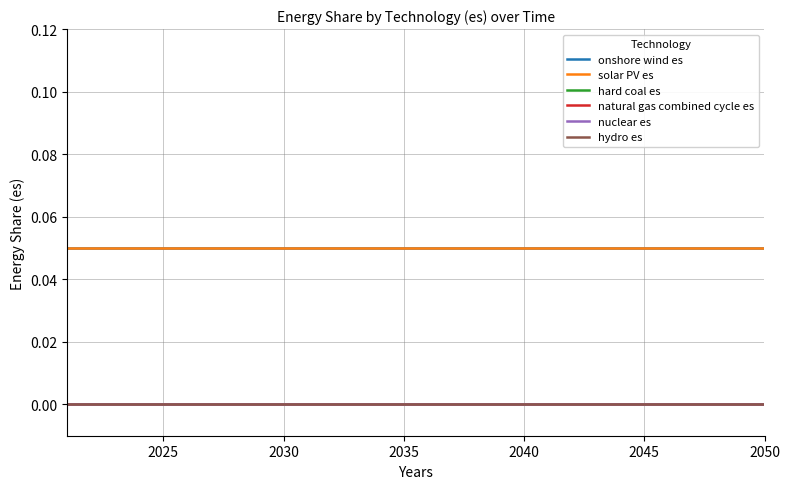

True or false: hydro es and natural gas combined cycle es cross at least once.

False